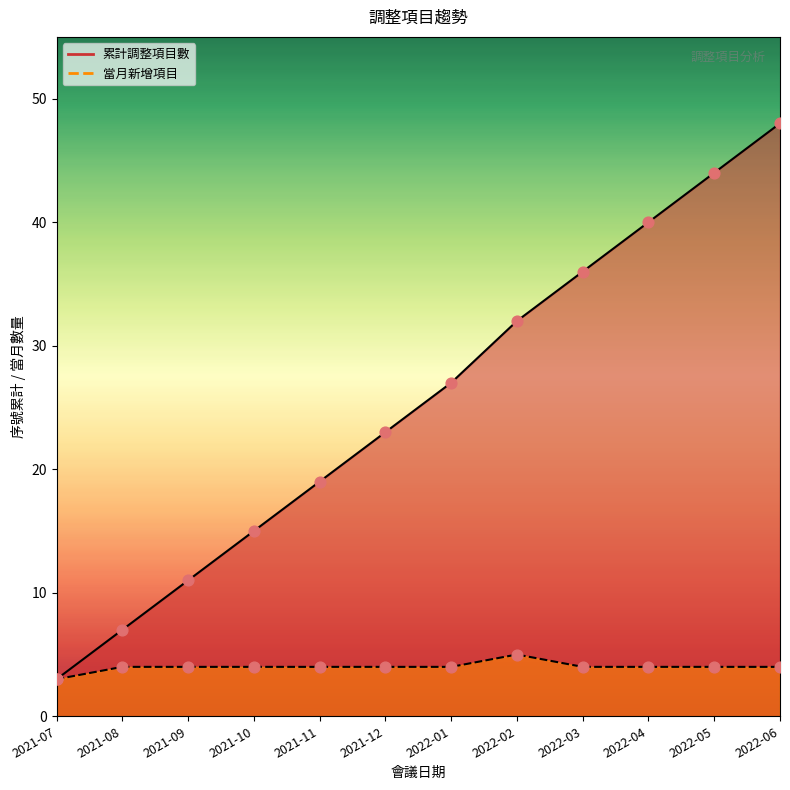

Which series contains the highest Y value?

累計調整項目數